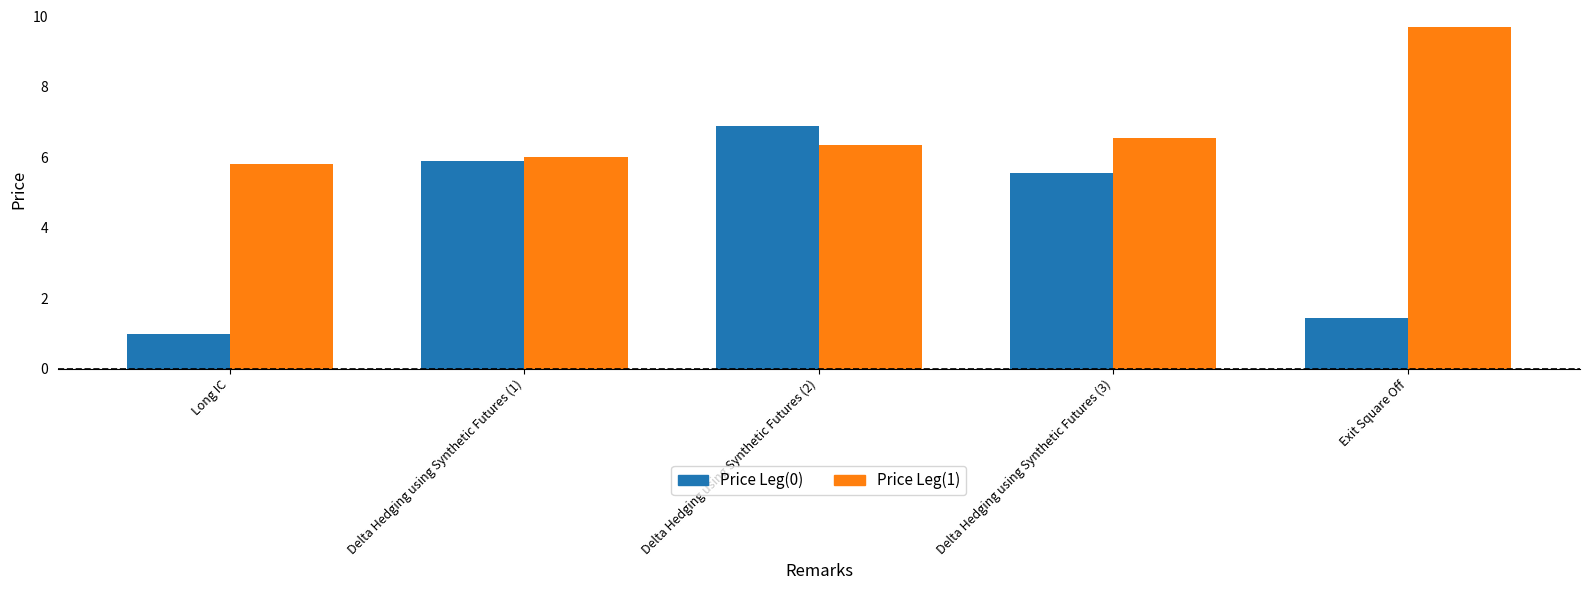

What is the value of the Price Leg(1) bar at the 2nd from the left?

6.0